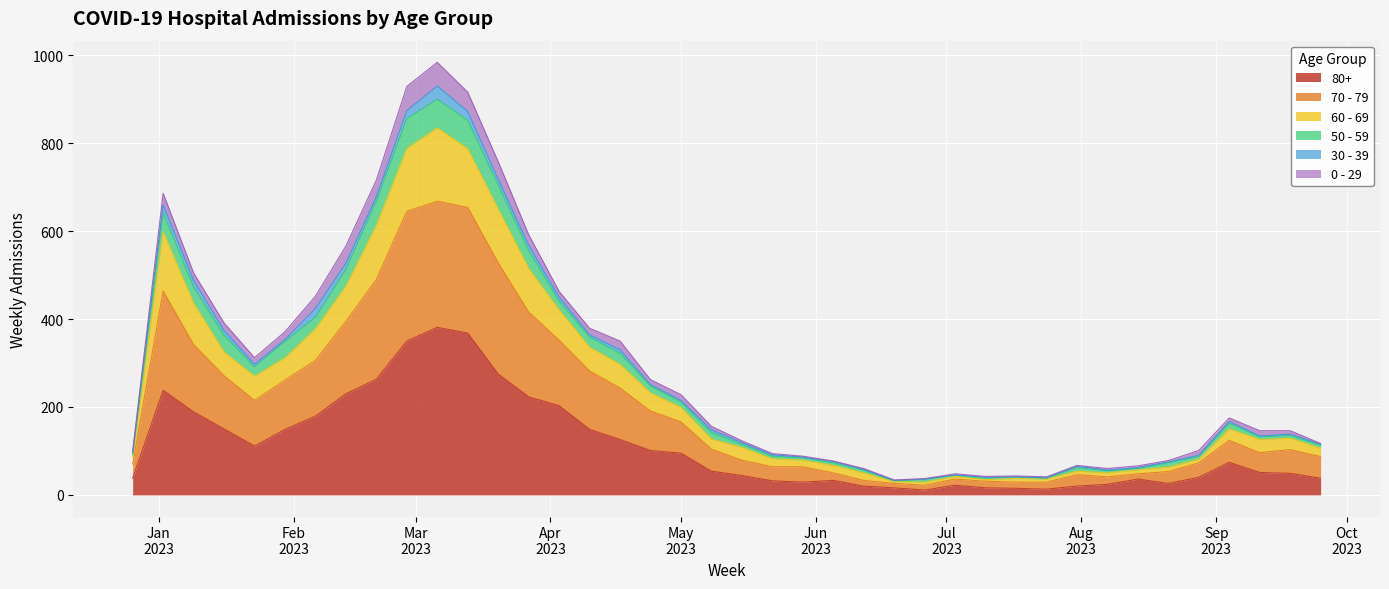

What are all the series names shown in the legend?

80+, 70 - 79, 60 - 69, 50 - 59, 30 - 39, 0 - 29